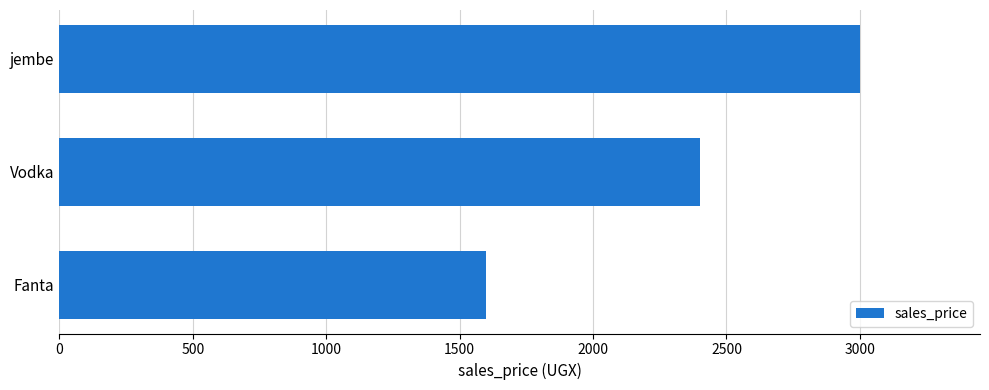

Count the number of data series in this chart.

1